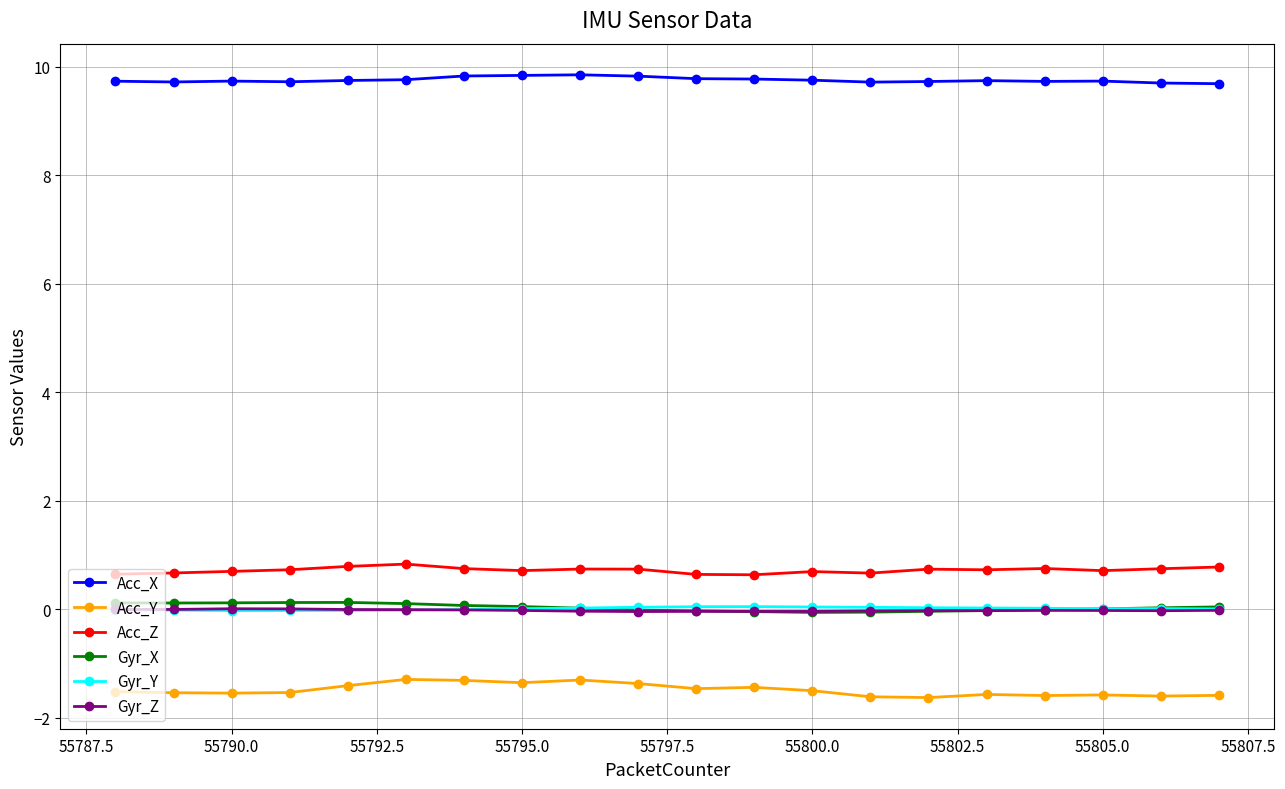

At how many categories does at least one series exceed 7?

20